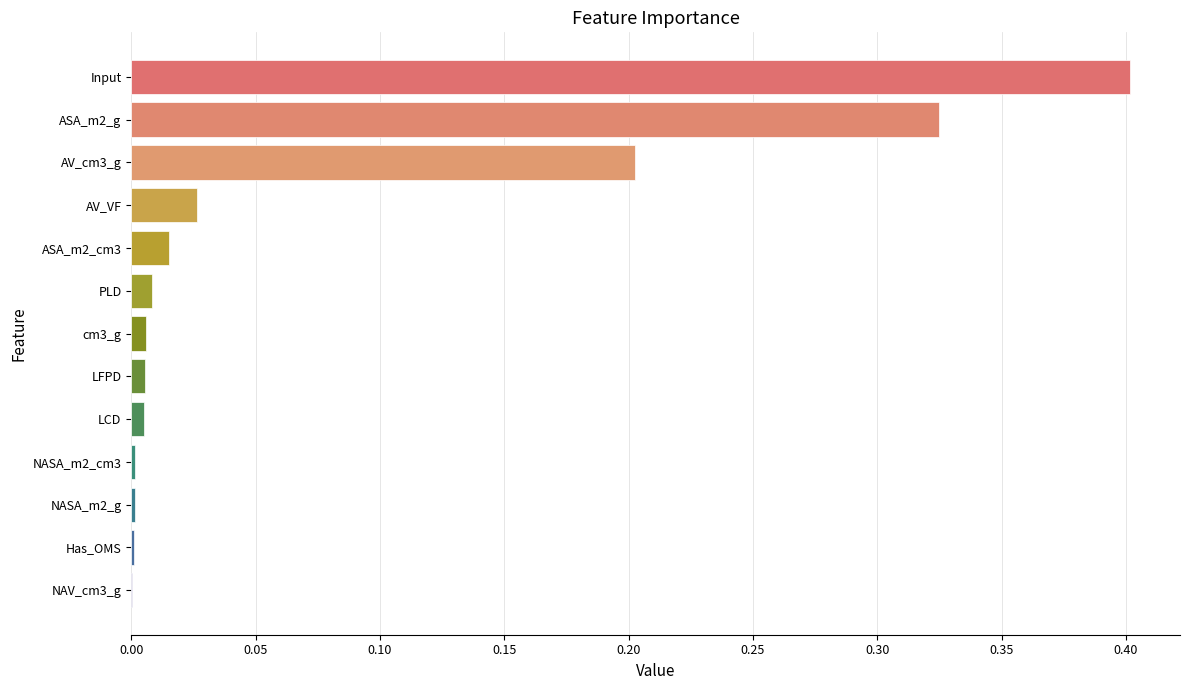

What is the sum of all values?

1.0